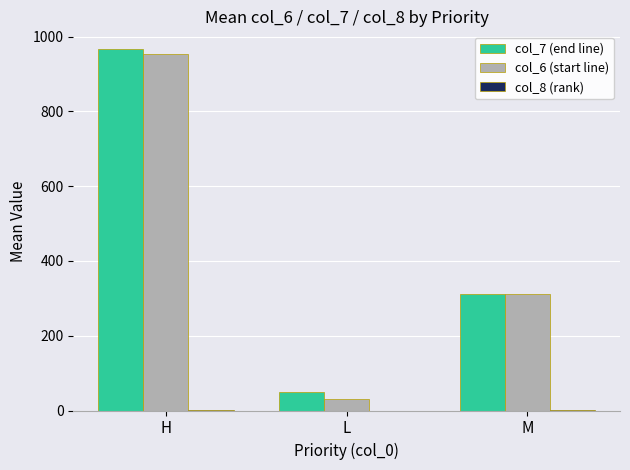

Is it true that col_7 (end line) equals 312.3 at M?

True